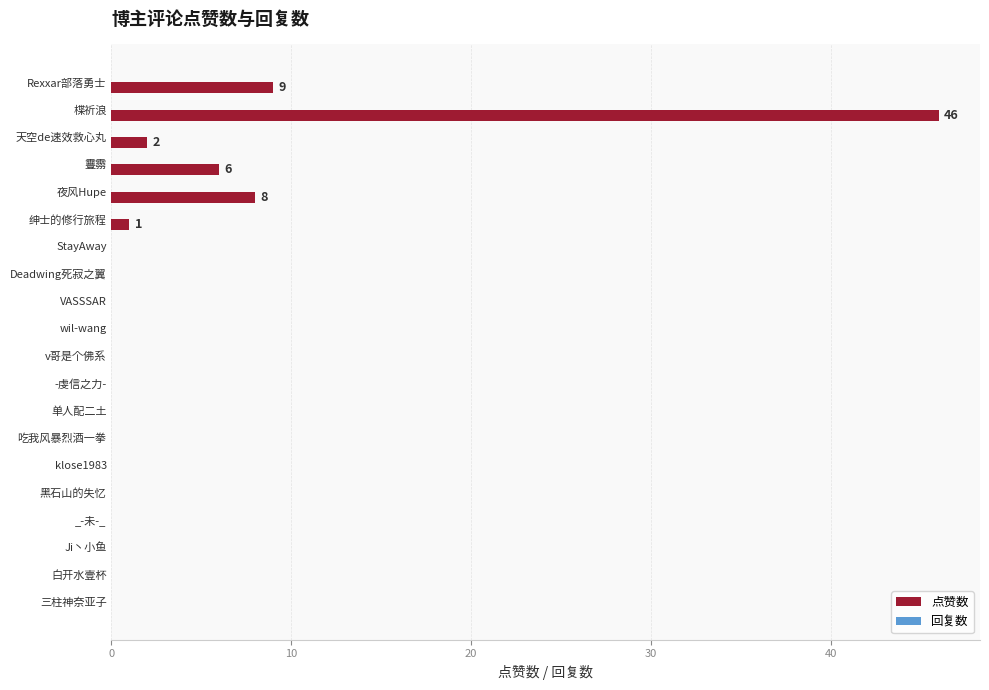

What is the maximum value shown in the chart?

46